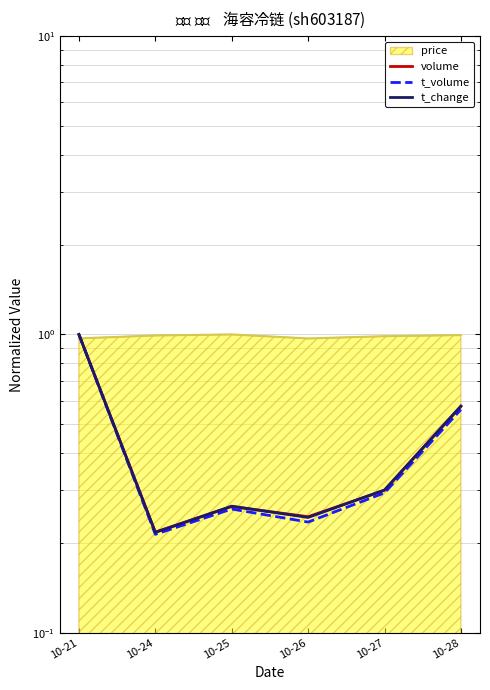

What value does the volume series have at 10-26?

0.2